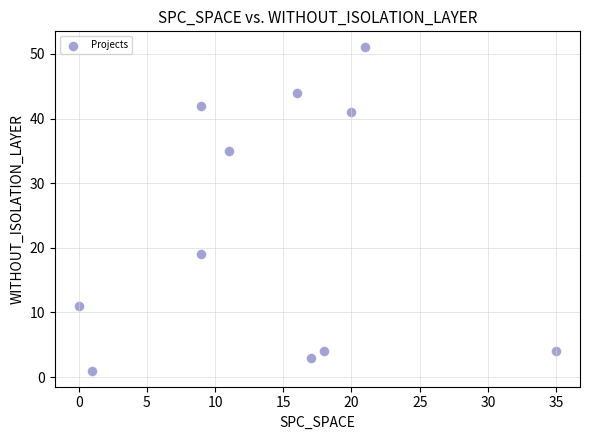

What is the average Y value?

23